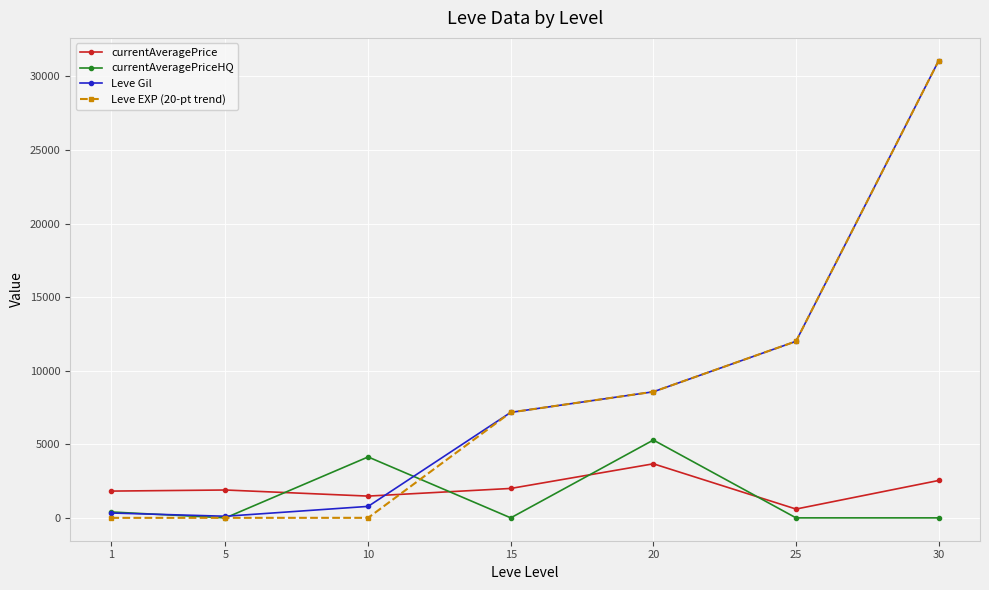

After their last crossing, which series has the higher values: Leve Gil or currentAveragePriceHQ?

Leve Gil